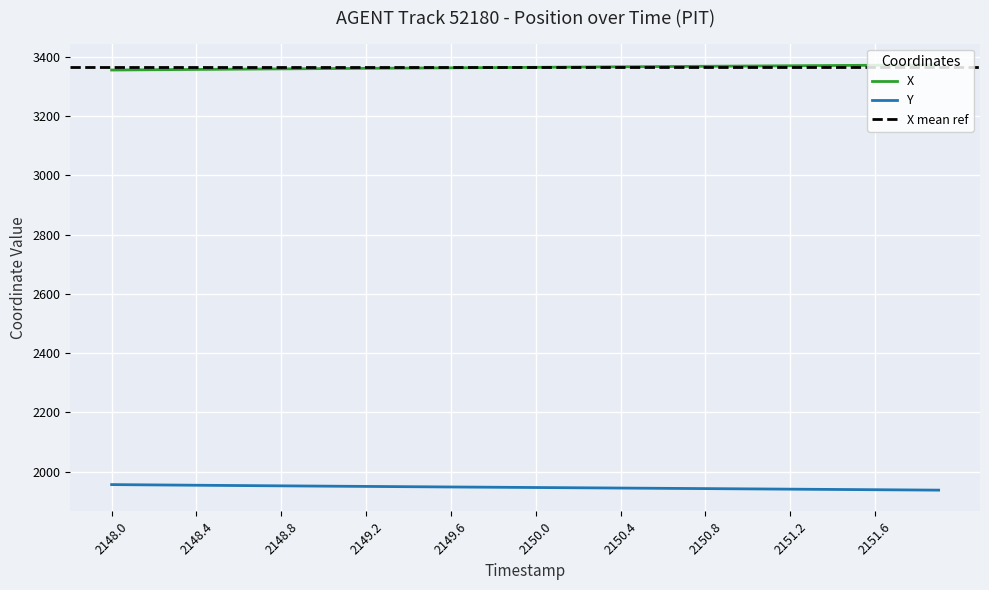

True or false: Y and X intersect in this chart.

False